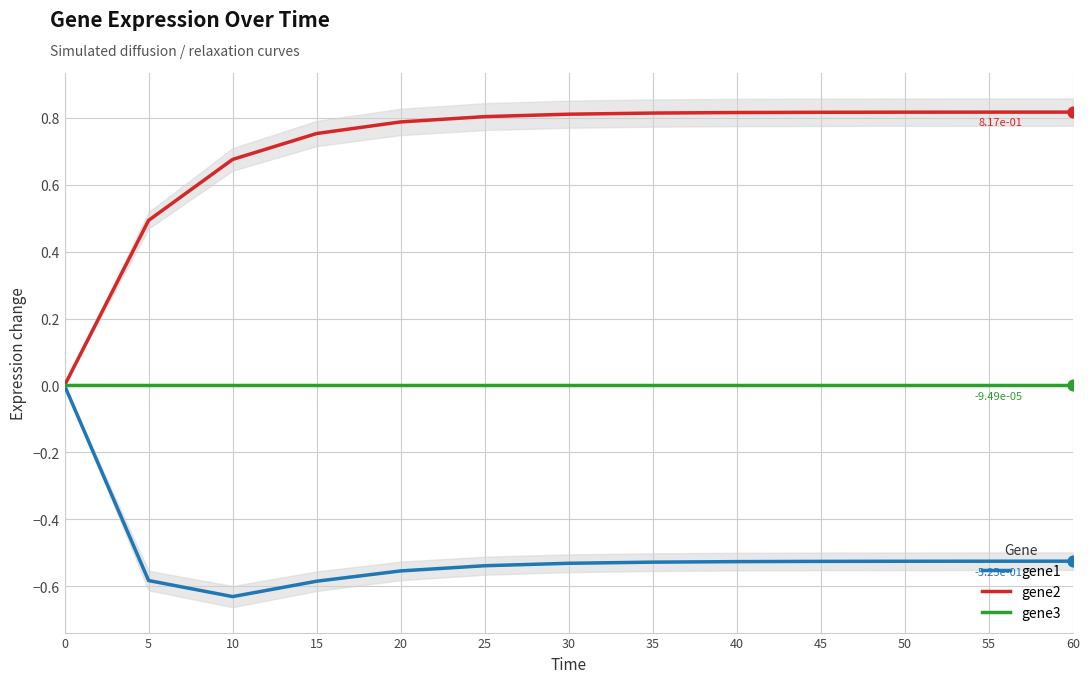

Which series has the largest Y range (max minus min)?

gene2